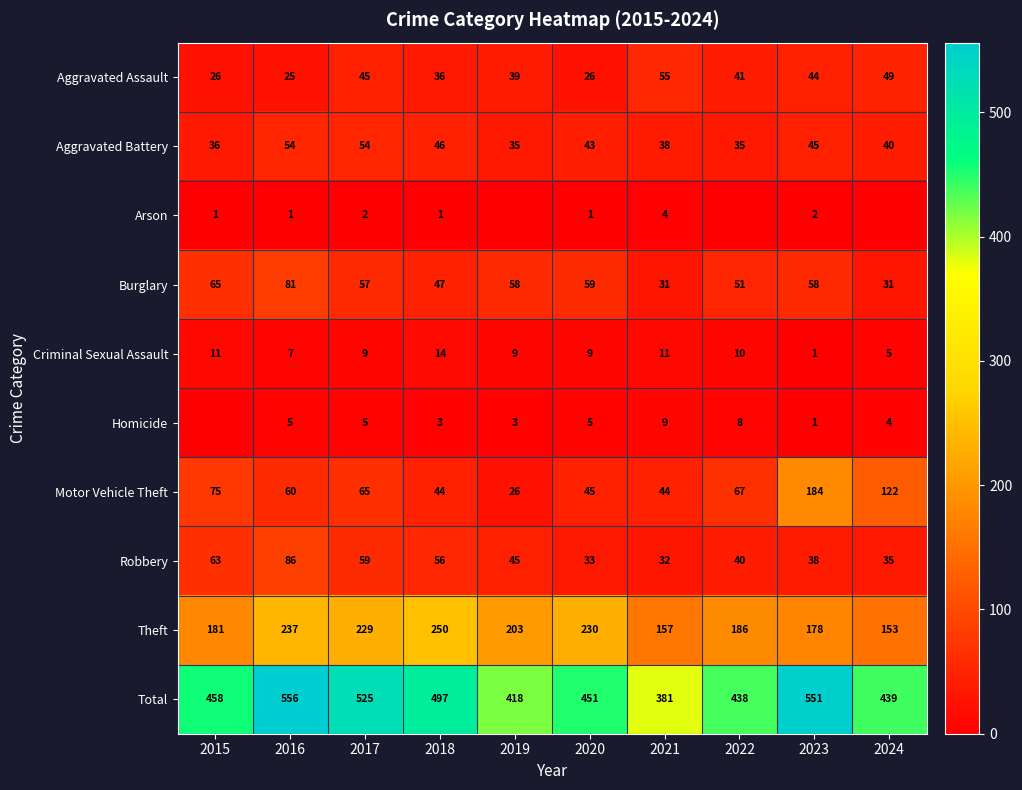

What is the spread (max minus min) of values at 2020?

450